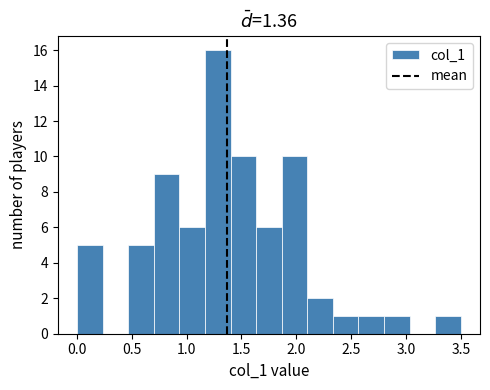

Reading left to right, list every bar in this chart as the range it spans on the x-axis followed by its height. Neither the bar edges nor the heights are printed on the chart, so give them approximately, as read against the axes.

0.00 to 0.25: 5
0.25 to 0.45: 0
0.45 to 0.70: 5
0.70 to 0.95: 9
0.95 to 1.15: 6
1.15 to 1.40: 16
1.40 to 1.65: 10
1.65 to 1.85: 6
1.85 to 2.10: 10
2.10 to 2.35: 2
2.35 to 2.55: 1
2.55 to 2.80: 1
2.80 to 3.05: 1
3.05 to 3.25: 0
3.25 to 3.50: 1